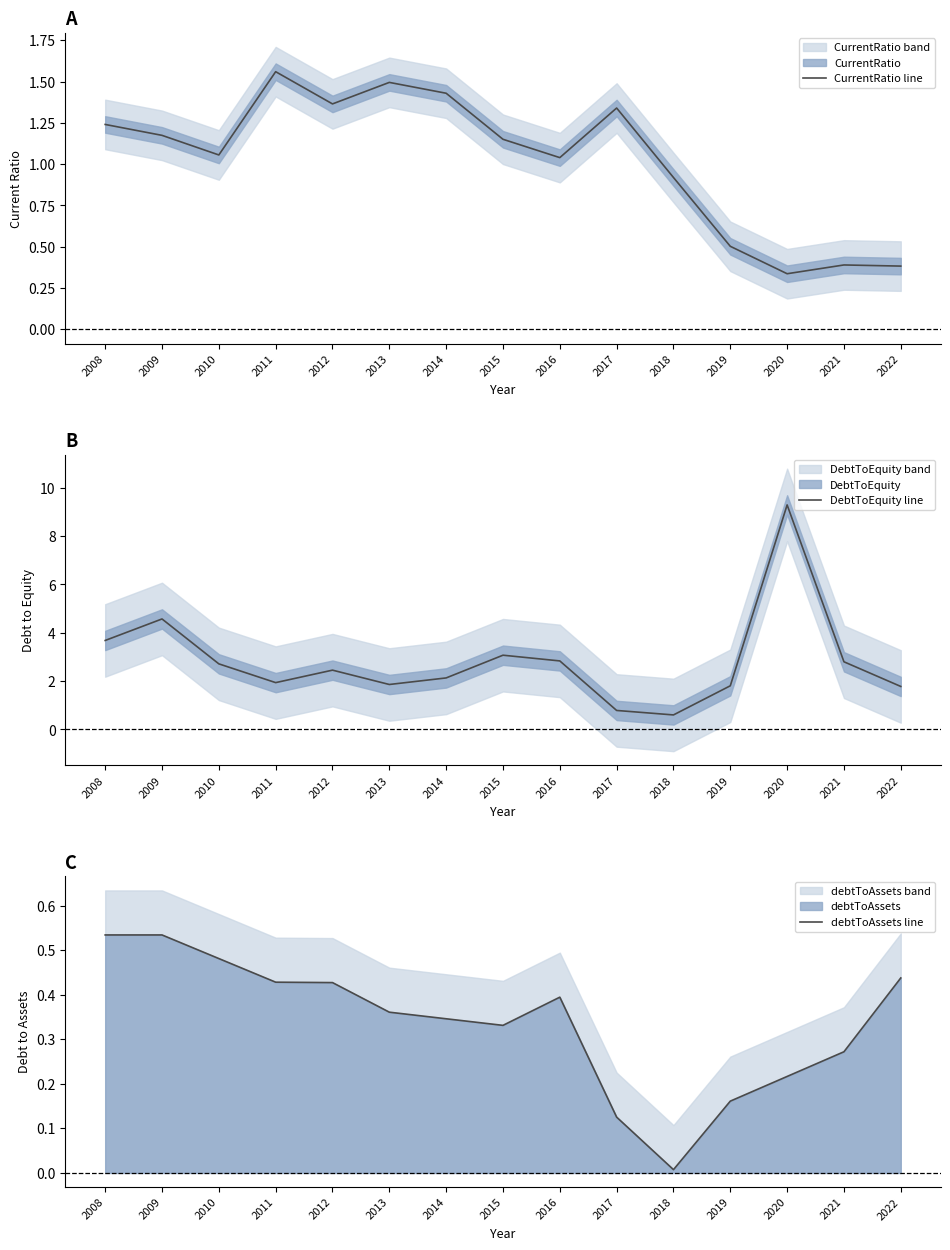

The value of DebtToEquity line at 2017 is 0.8. True or false?

True